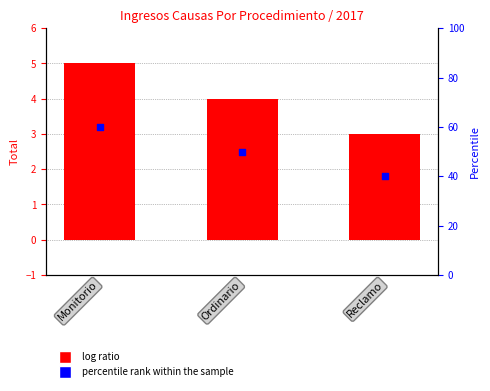

At how many categories does at least one series exceed 12?

3